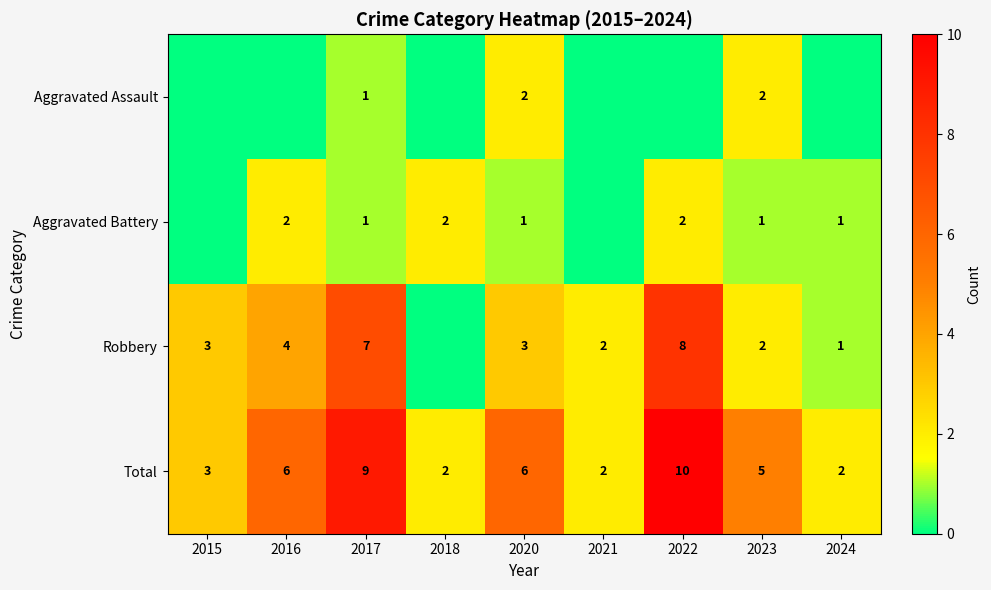

The Total series shows 2 at 2021. True or false?

True